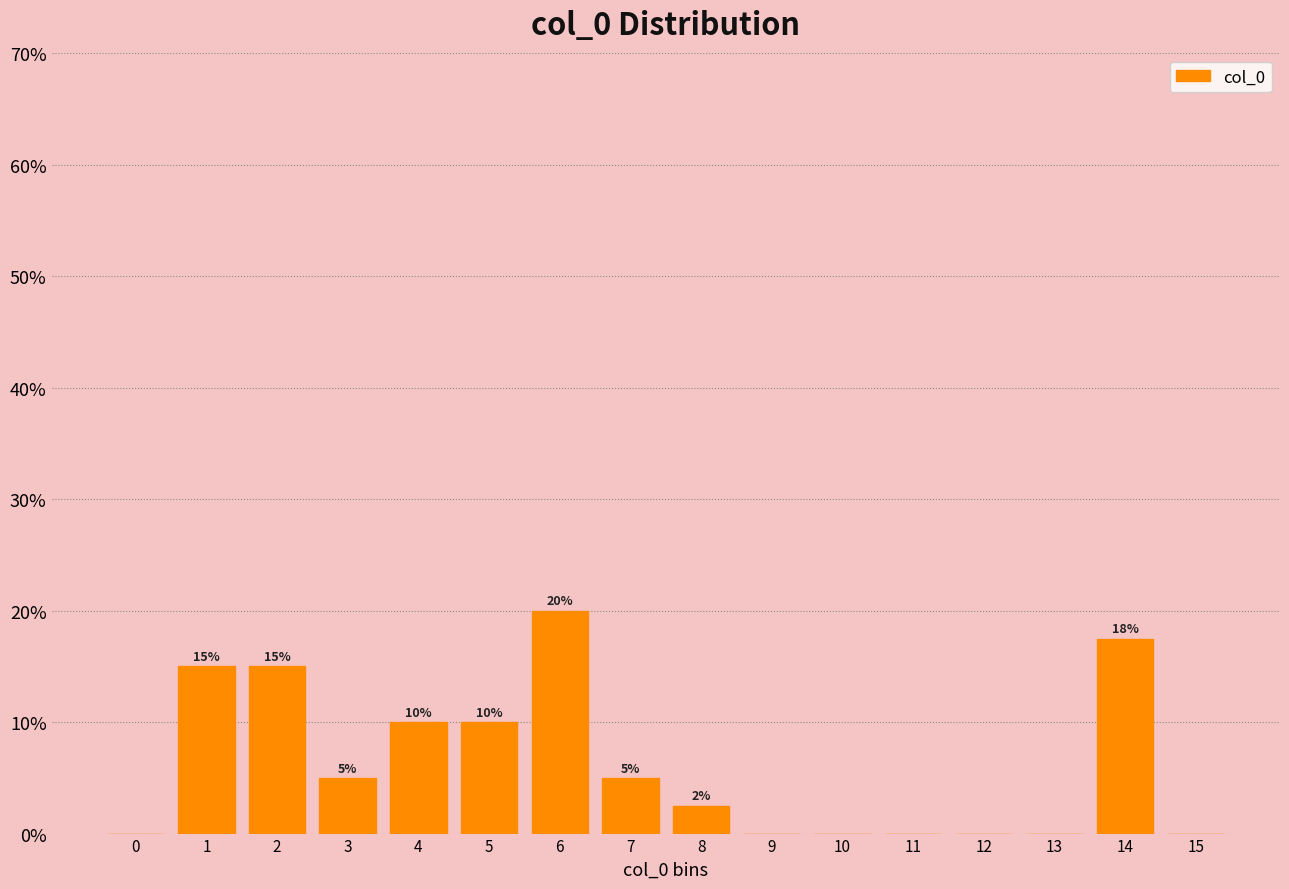

Which label corresponds to the largest value in the chart?

6